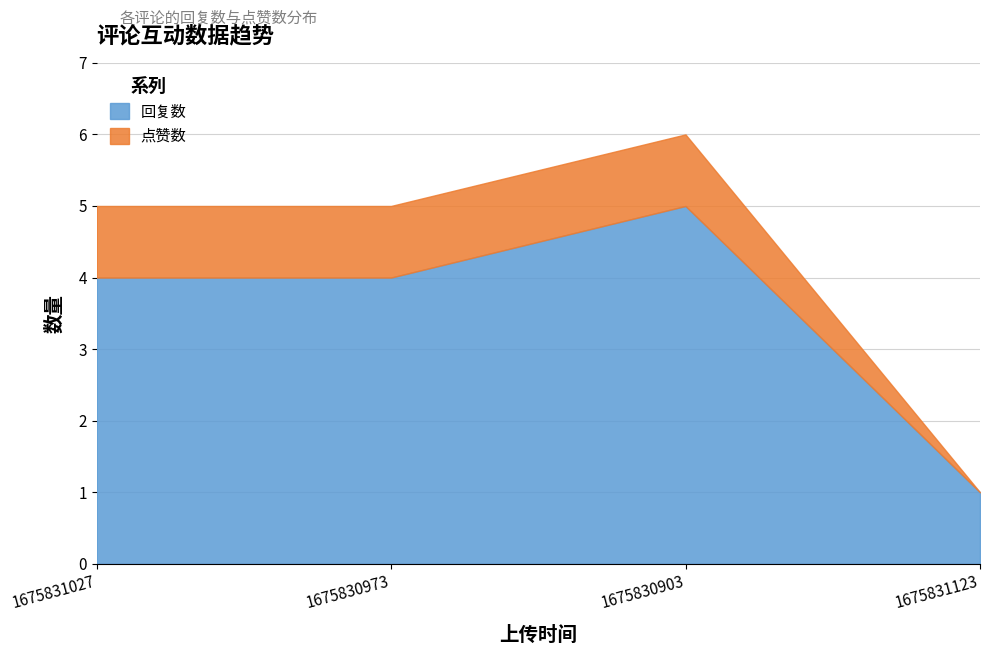

At which category is the sum across all series the highest?

1675830903